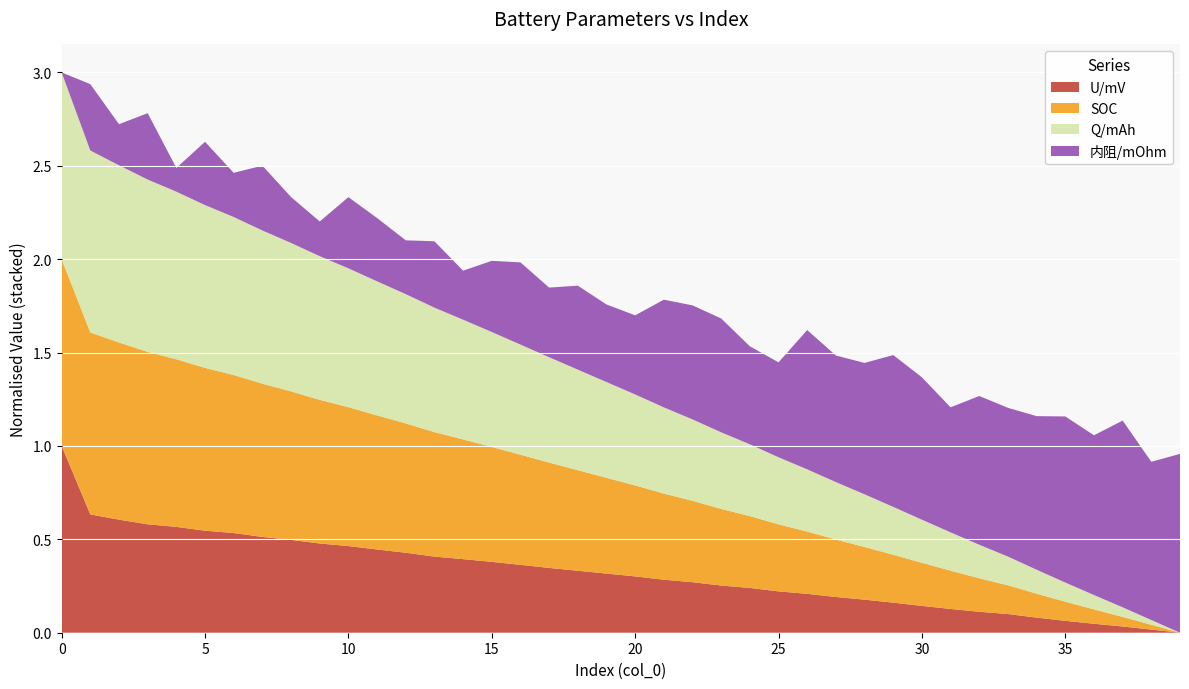

Reading left to right, extract all data points from this chart.

U/mV: 4039.6	3858.5	3844.6	3832.3	3825.5	3815.4	3809.2	3798.9	3791.2	3781.5	3774.7	3765.7	3757.1	3746.8	3740.2	3733.0	3725.1	3716.9	3709.5	3702.0	3694.5	3685.7	3679.1	3670.3	3664.0	3654.9	3648.4	3640.0	3633.0	3625.1	3616.5	3608.4	3600.9	3594.9	3585.5	3576.9	3569.2	3562.0	3553.8	3545.5
SOC: 100.0	99.0	98.0	97.0	96.0	95.0	94.0	93.0	92.0	91.0	90.0	89.0	88.0	87.0	86.0	85.0	84.0	83.0	82.0	81.0	80.0	79.0	78.0	77.0	76.0	75.0	74.0	73.0	72.0	71.0	70.0	69.0	68.0	67.0	66.0	65.0	64.0	63.0	62.0	61.0
Q/mAh: 2657.8	2631.2	2604.6	2578.0	2551.5	2524.9	2498.3	2471.7	2445.2	2418.6	2392.0	2365.4	2338.8	2312.3	2285.7	2259.1	2232.5	2206.0	2179.4	2152.8	2126.2	2099.6	2073.1	2046.5	2019.9	1993.3	1966.8	1940.2	1913.6	1887.0	1860.4	1833.9	1807.3	1780.7	1754.1	1727.6	1701.0	1674.4	1647.8	1621.2
内阻/mOhm: 39.8	40.2	40.0	40.2	40.0	40.1	40.0	40.1	40.1	40.0	40.2	40.1	40.1	40.2	40.1	40.2	40.2	40.2	40.2	40.2	40.2	40.3	40.4	40.4	40.3	40.3	40.5	40.4	40.4	40.5	40.5	40.4	40.5	40.5	40.5	40.6	40.6	40.7	40.6	40.7